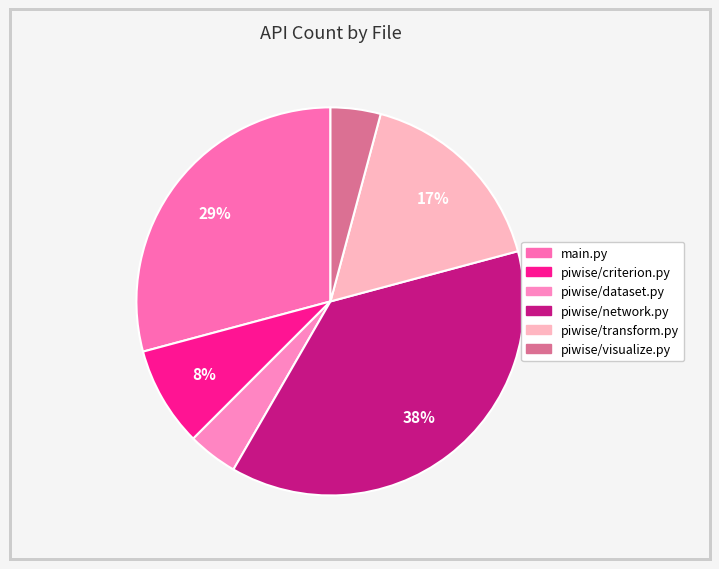

Which category has the smallest portion of the pie?

piwise/dataset.py